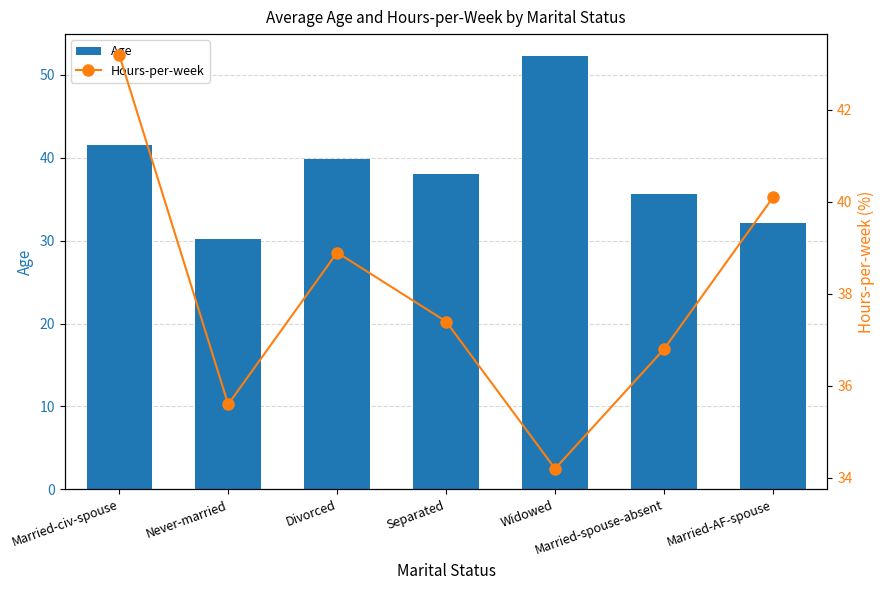

At Never-married, list the series in order from smallest to largest.

Age, Hours-per-week